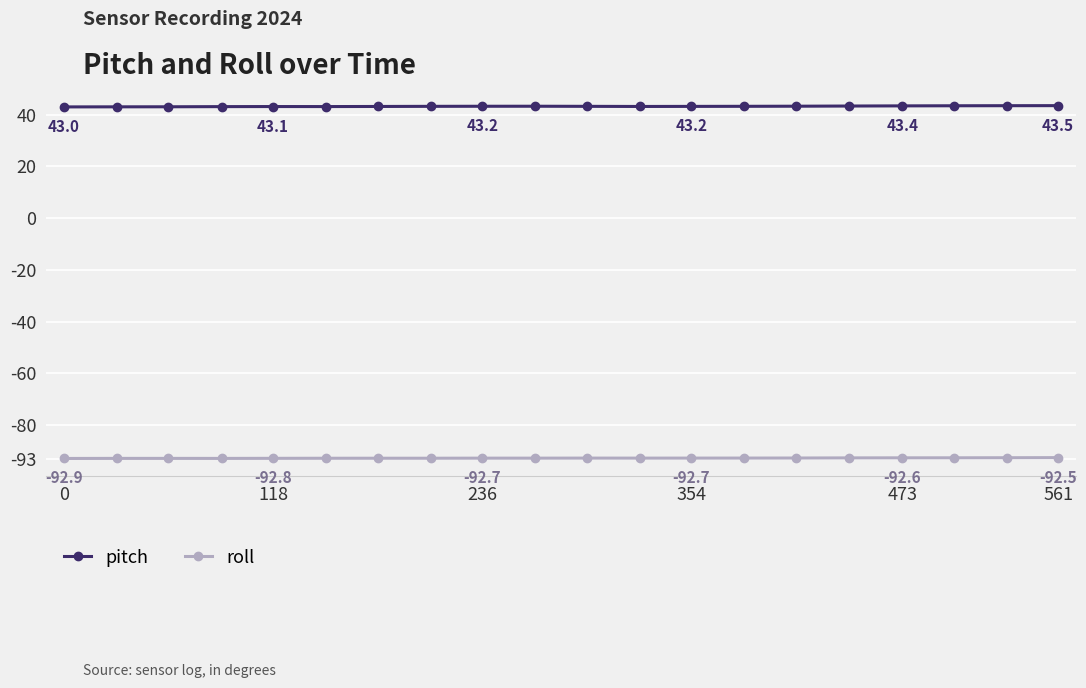

What is the greatest value displayed?

43.5